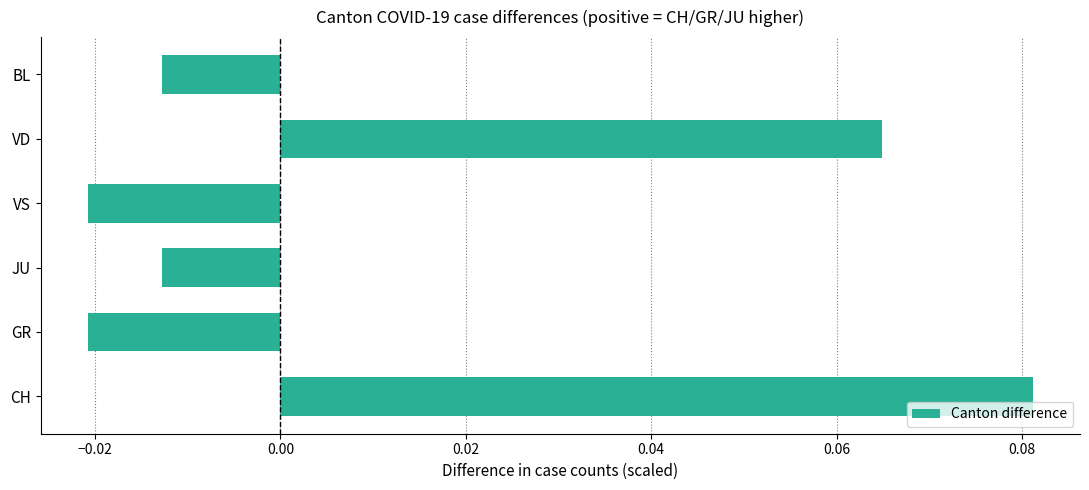

How many negative values are there?

4